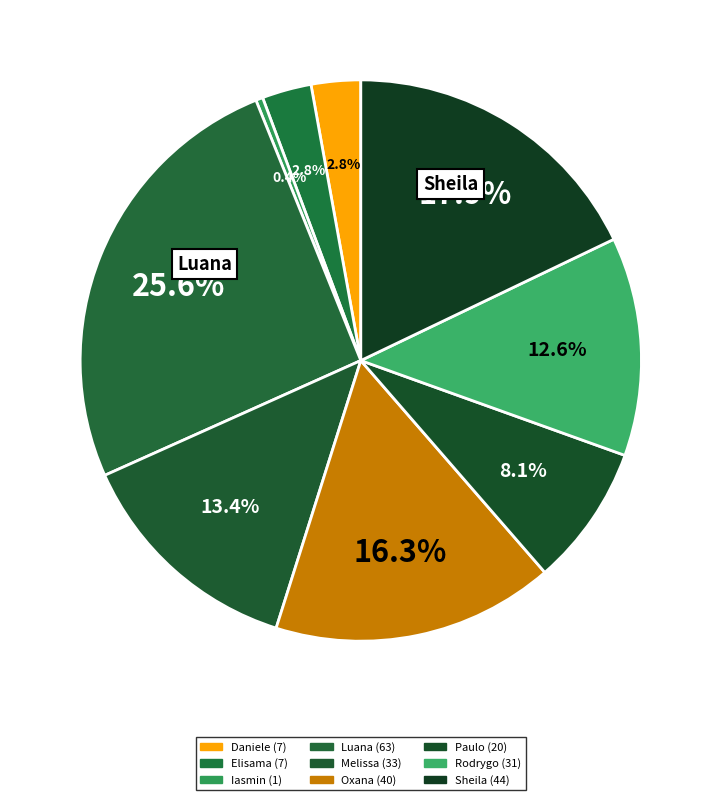

Count the number of slices in the pie.

9